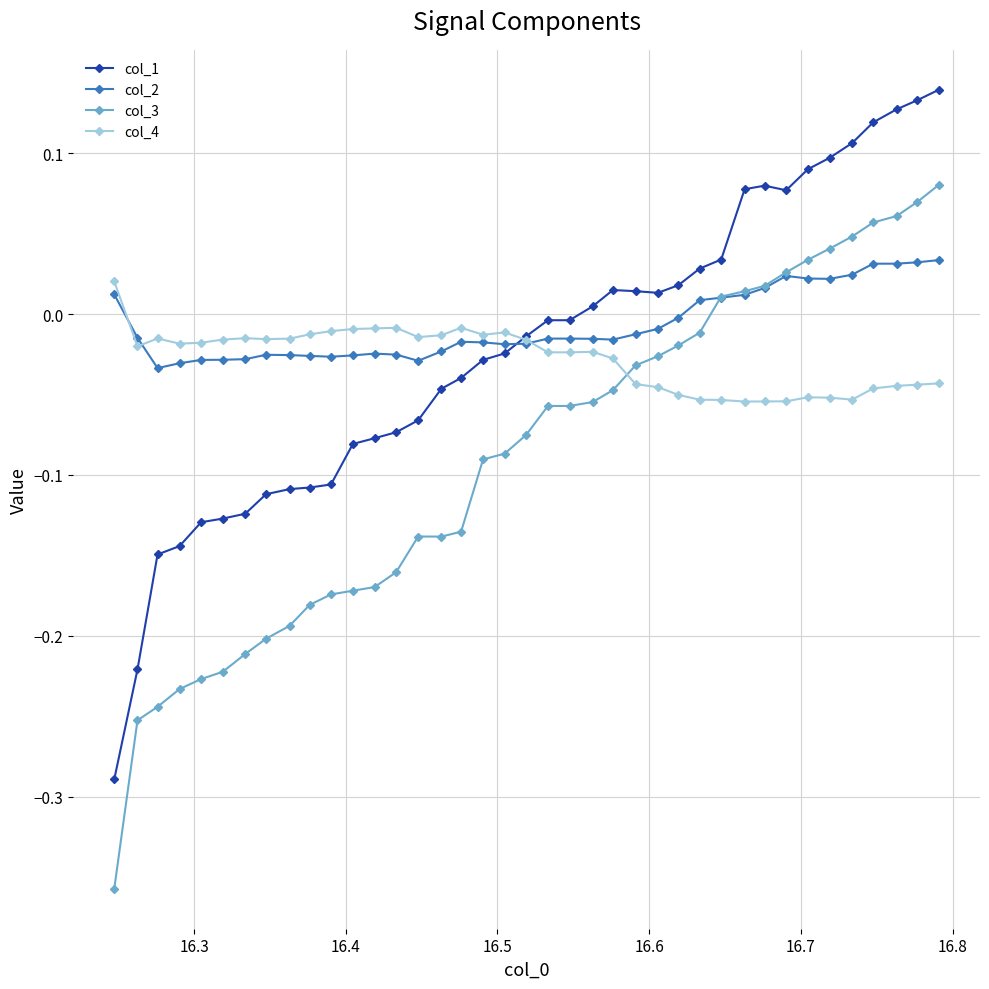

True or false: col_2 has more than 1 interior local peaks.

True